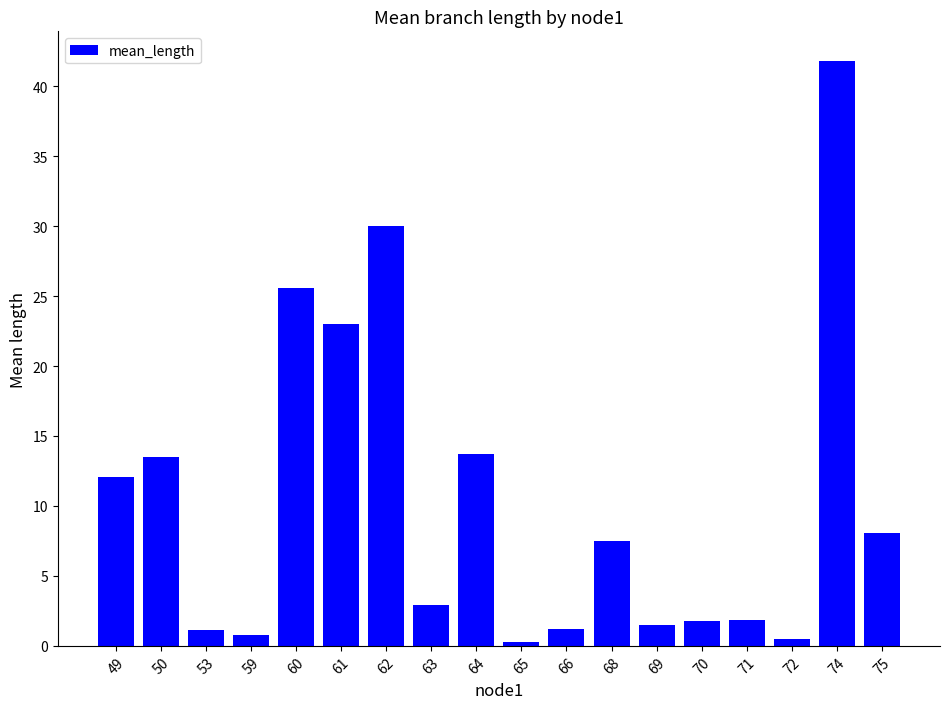

What is the sum of all values?

187.1